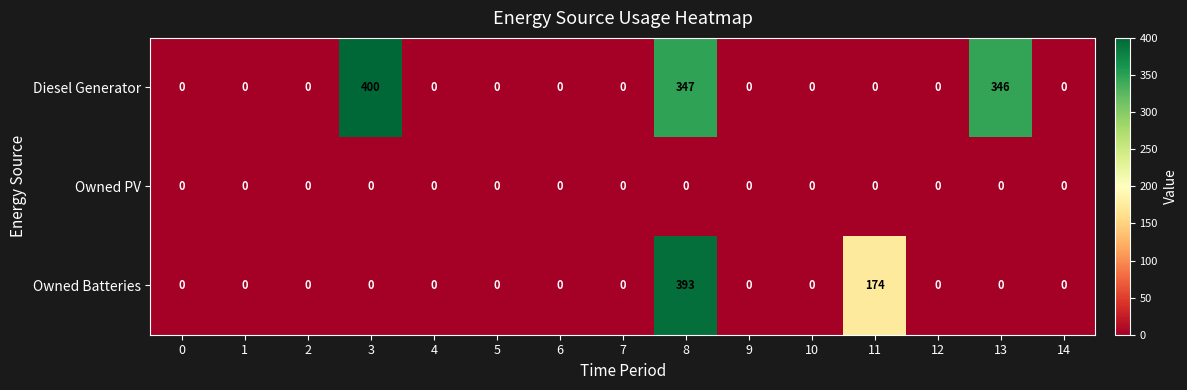

What is the difference between the maximum and minimum values in the Diesel Generator series?

400